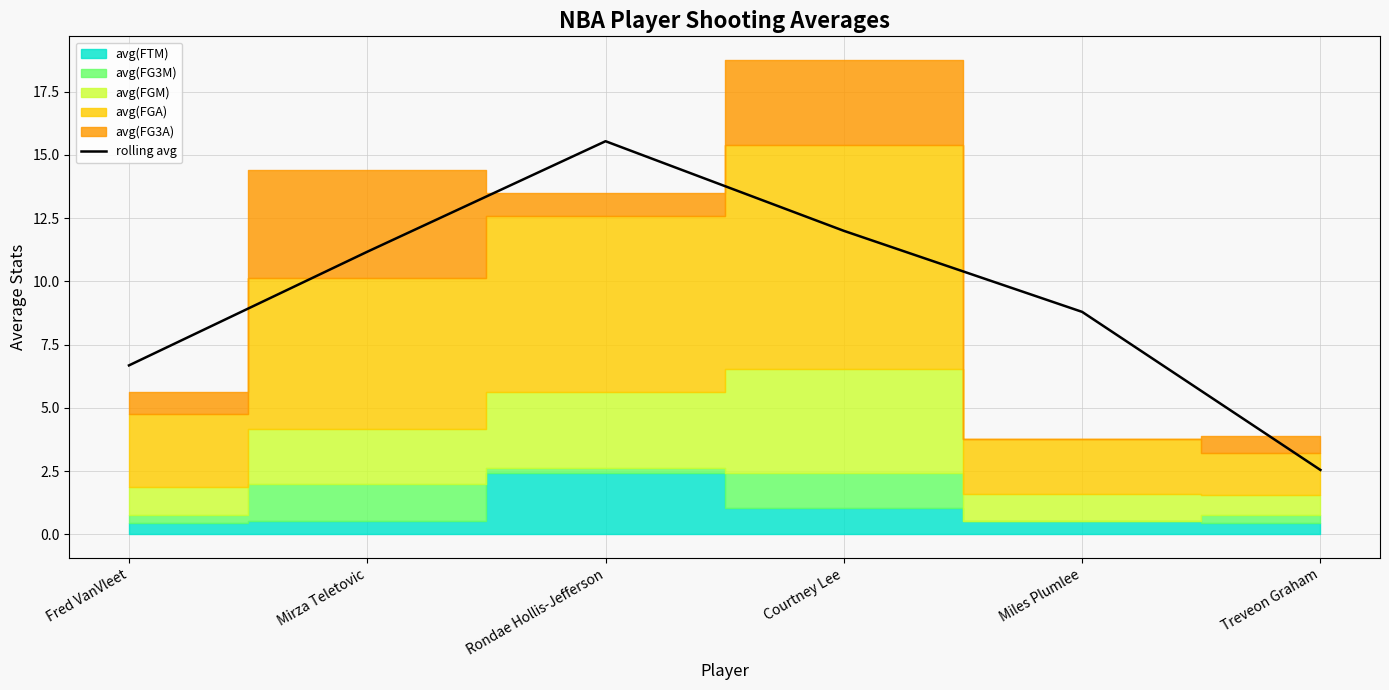

What is the sum of the values at Treveon Graham and Miles Plumlee?

11.3